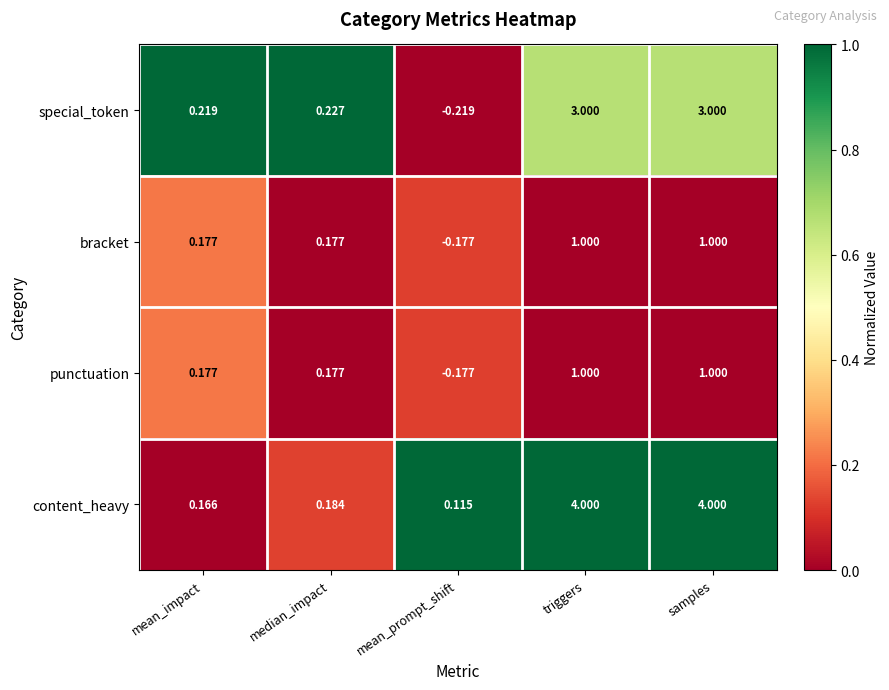

Which label corresponds to the smallest value in the chart?

mean_prompt_shift